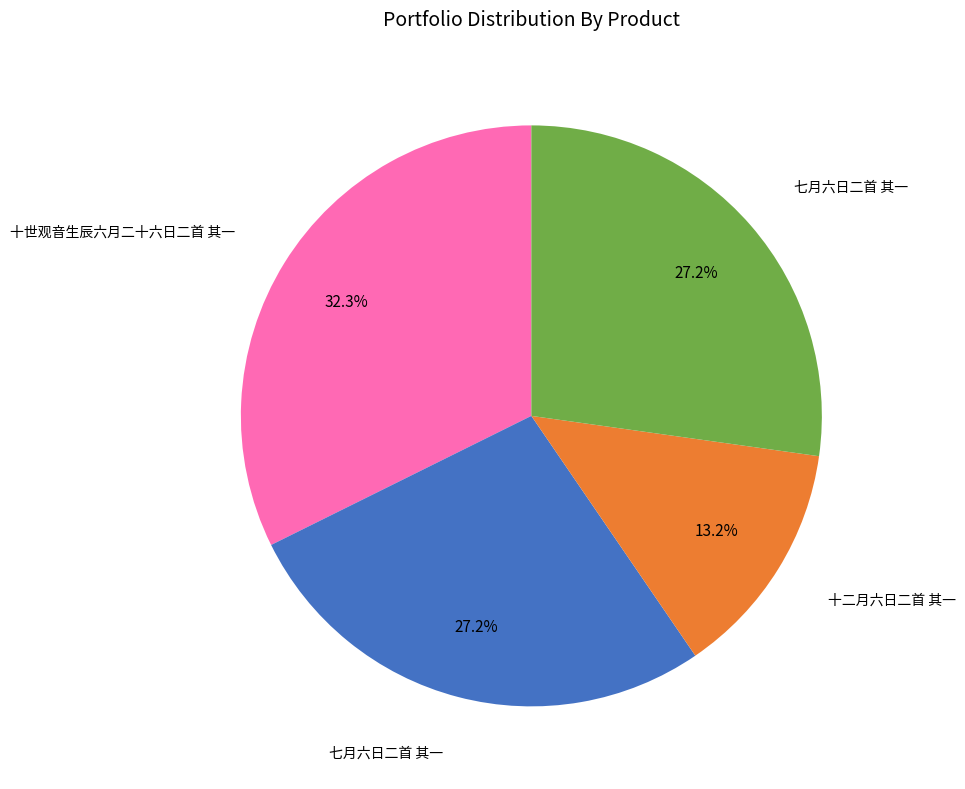

Does any single category account for the majority?

No